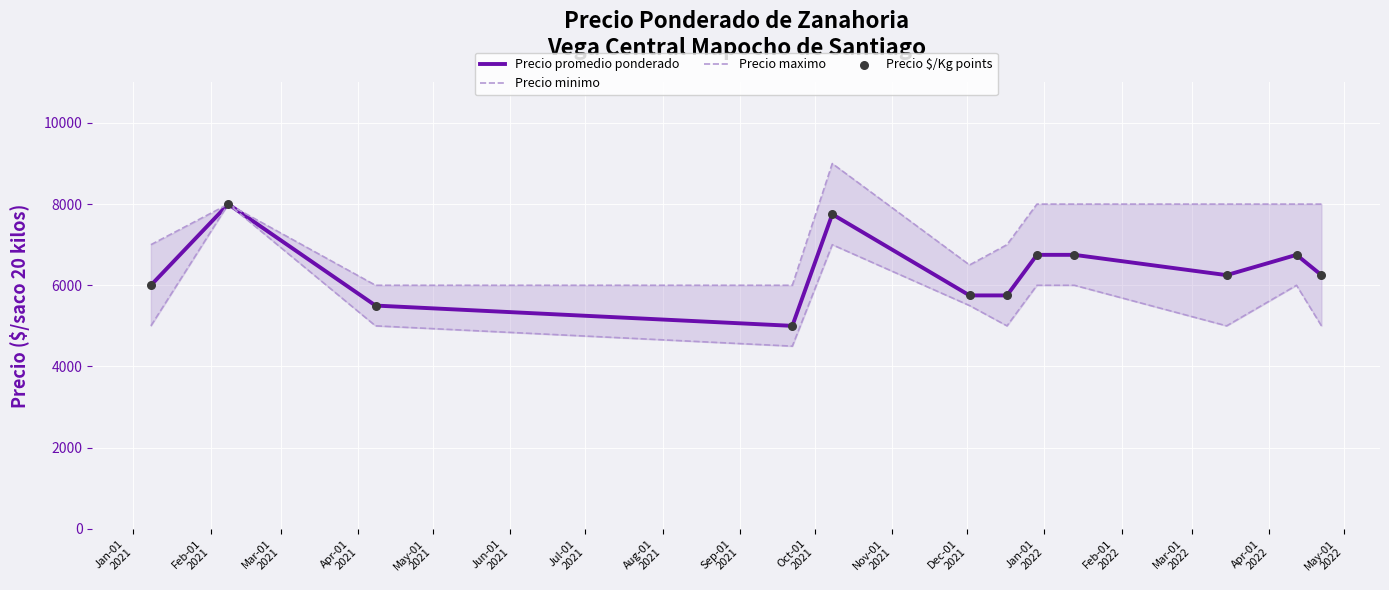

Which series has the largest total across all categories?

Precio maximo